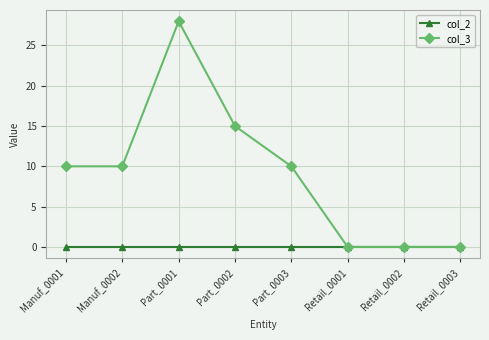

List the series in order of their overall mean, lowest first.

col_2, col_3